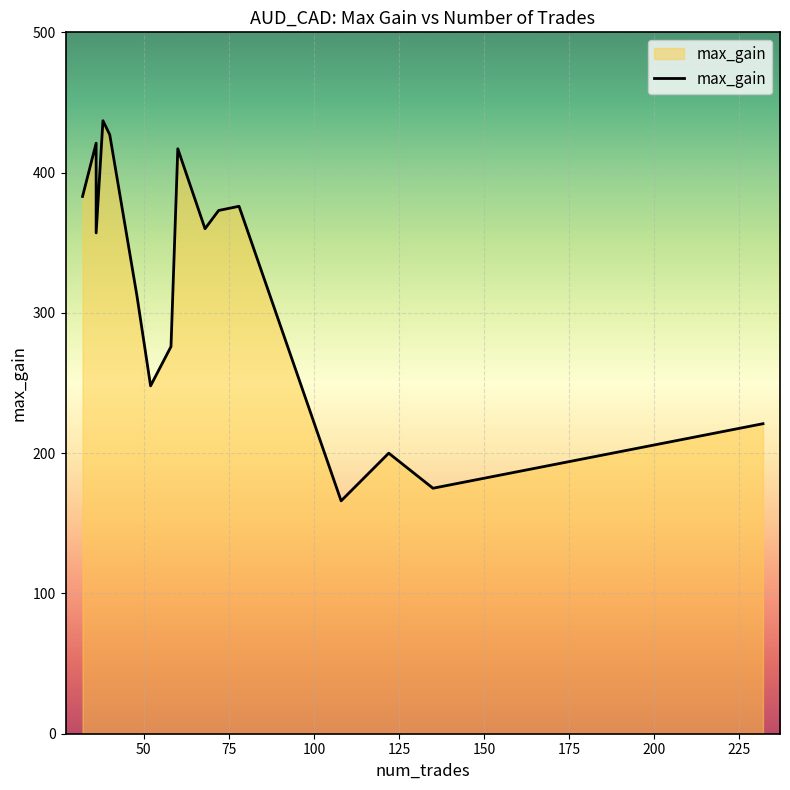

Reading left to right, transcribe all the data shown in this chart.

383	421	357	437	427	312	248	276	417	360	373	376	166	200	175	221